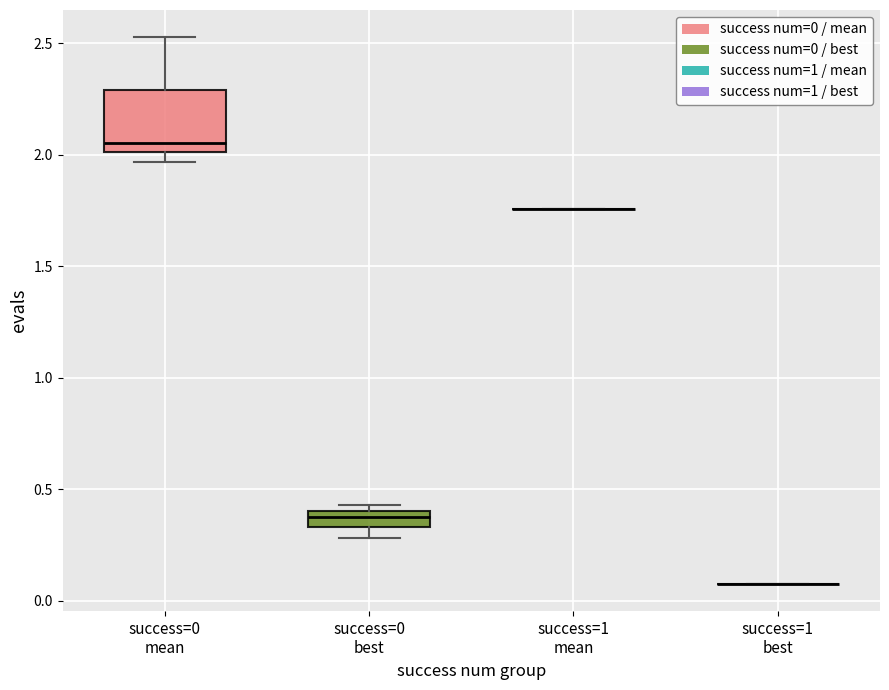

Where is the lower edge of the box for success=0 best on the y-axis? The values are not printed on the chart, so give them approximately, as read against the axis.

0.35